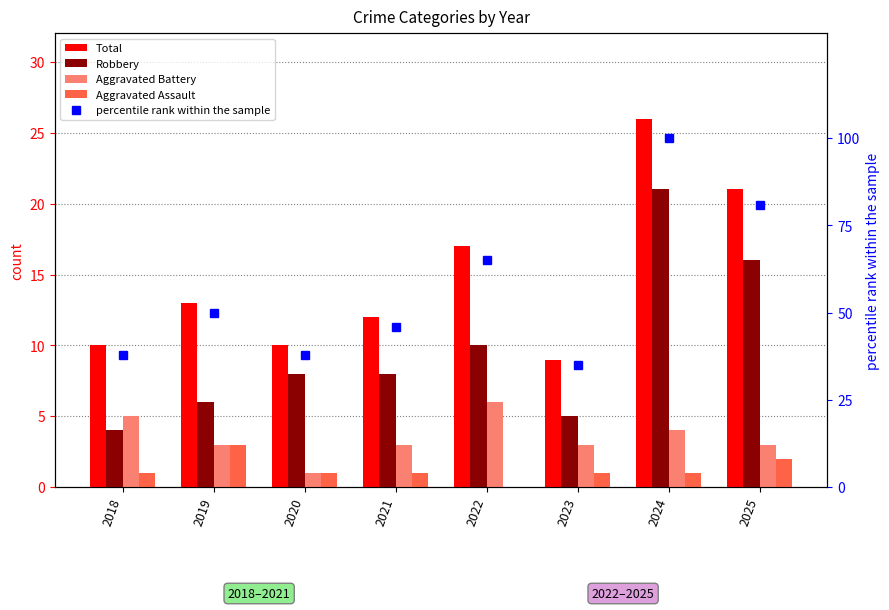

At which label does Robbery reach its minimum?

2018